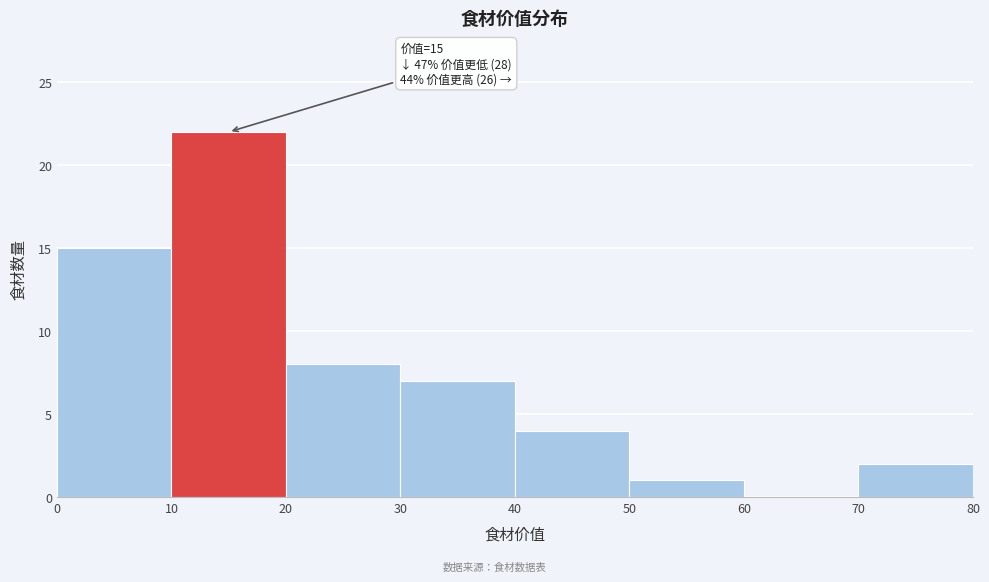

Over which range of the x-axis is the bar tallest?

10 to 20